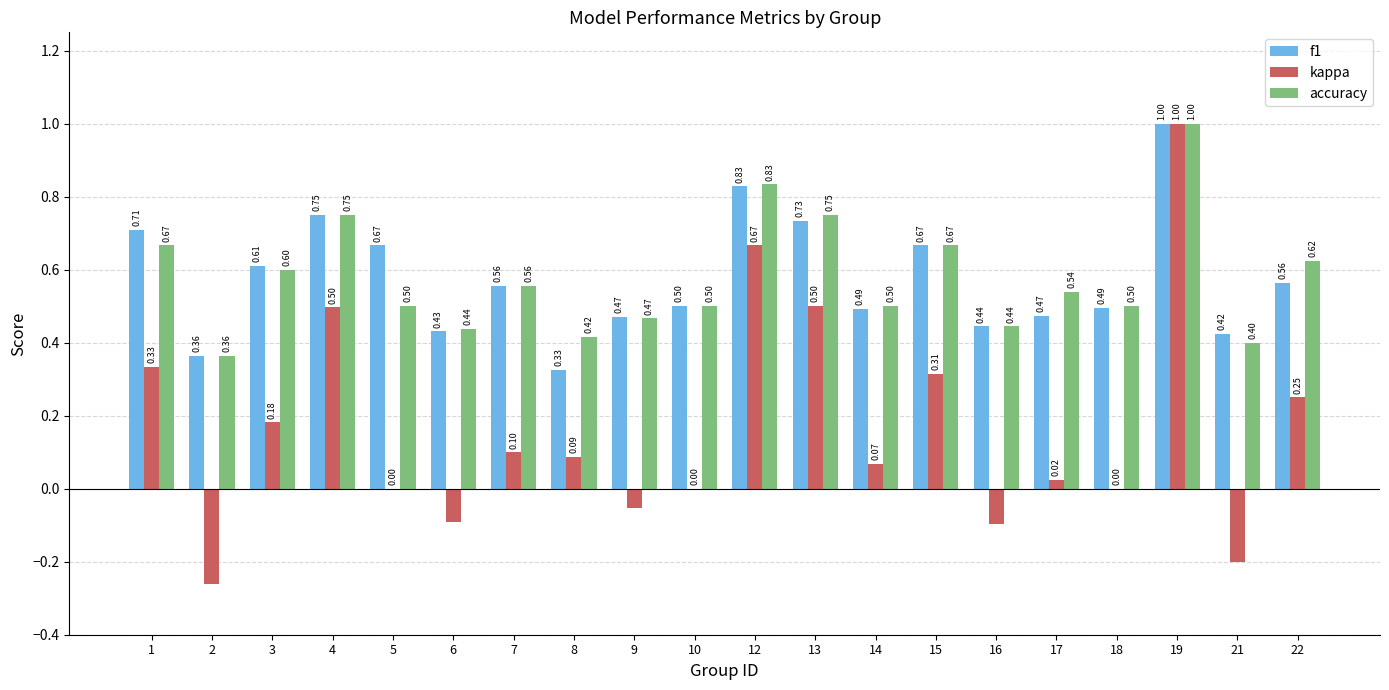

True or false: f1 has a value of 0.2 at 22.

False